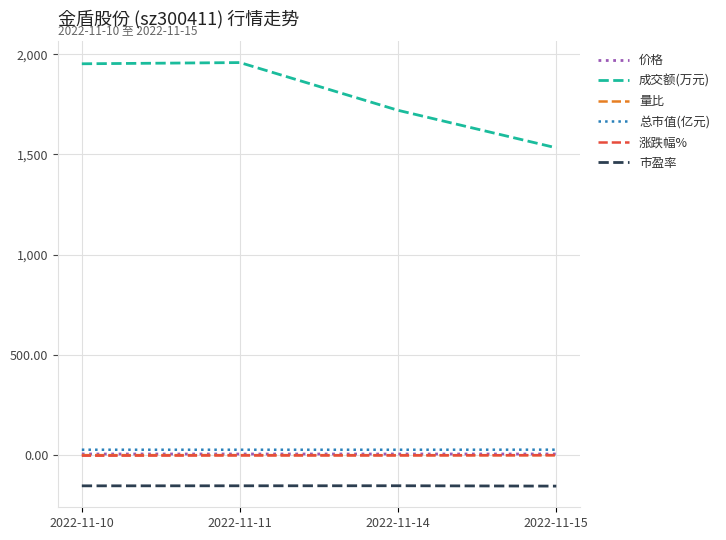

What is the lowest value of the 成交额(万元) series?

1533.0